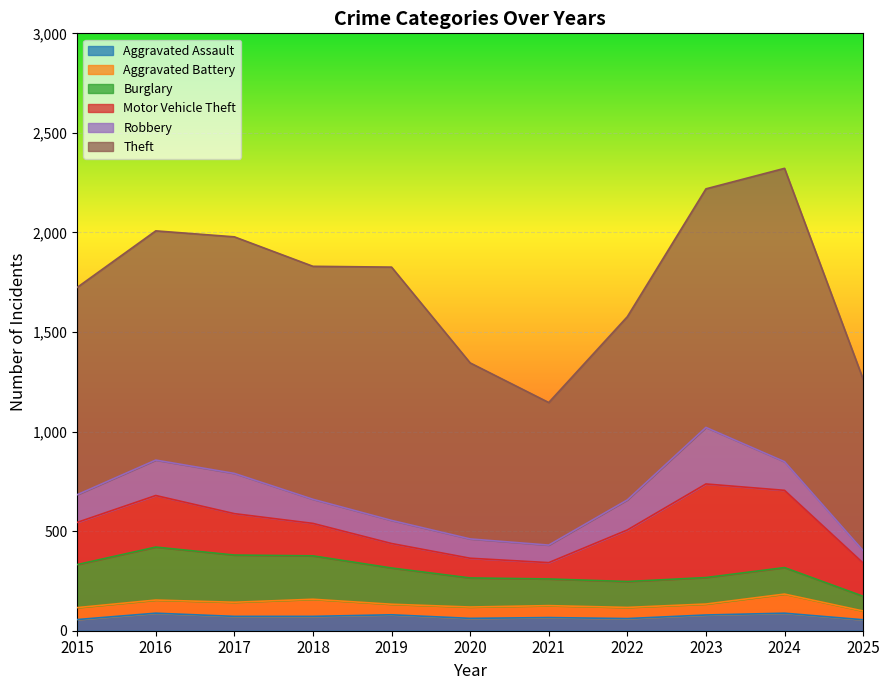

At how many categories does at least one series exceed 703?

11